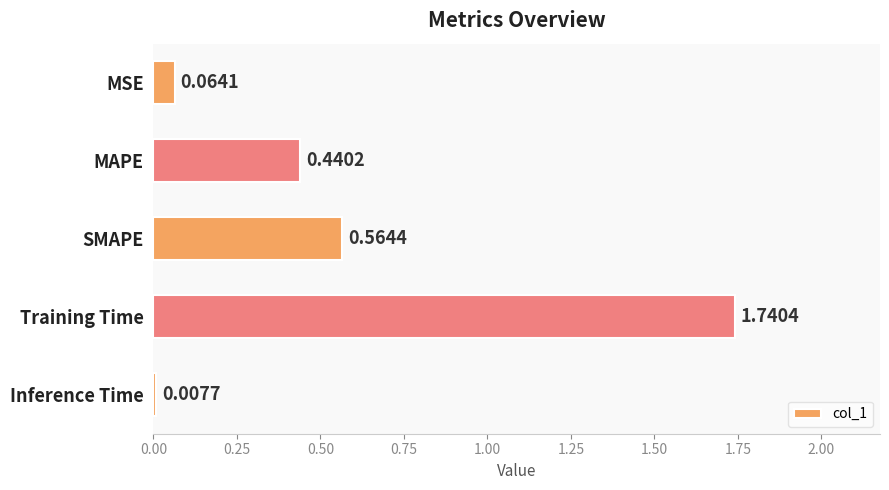

What is the change in value from SMAPE to Training Time?

+1.2